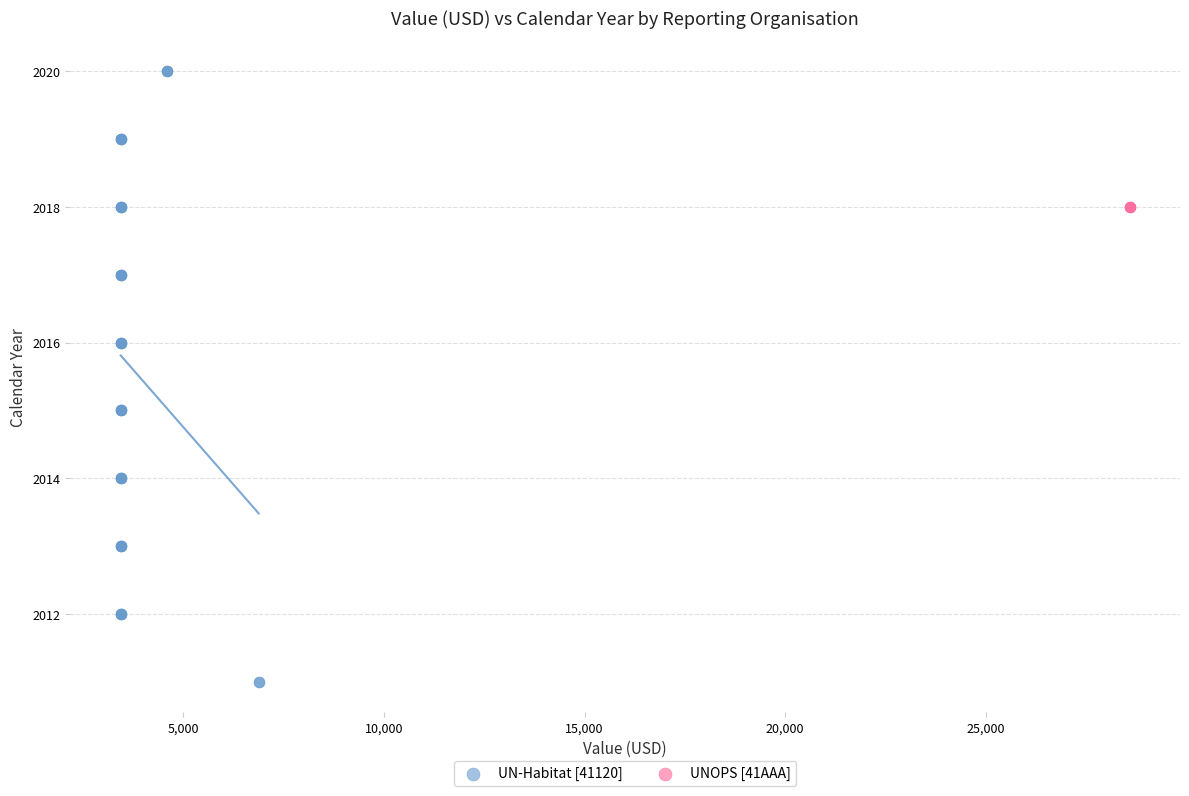

Which series contains the highest Y value?

UN-Habitat [41120]